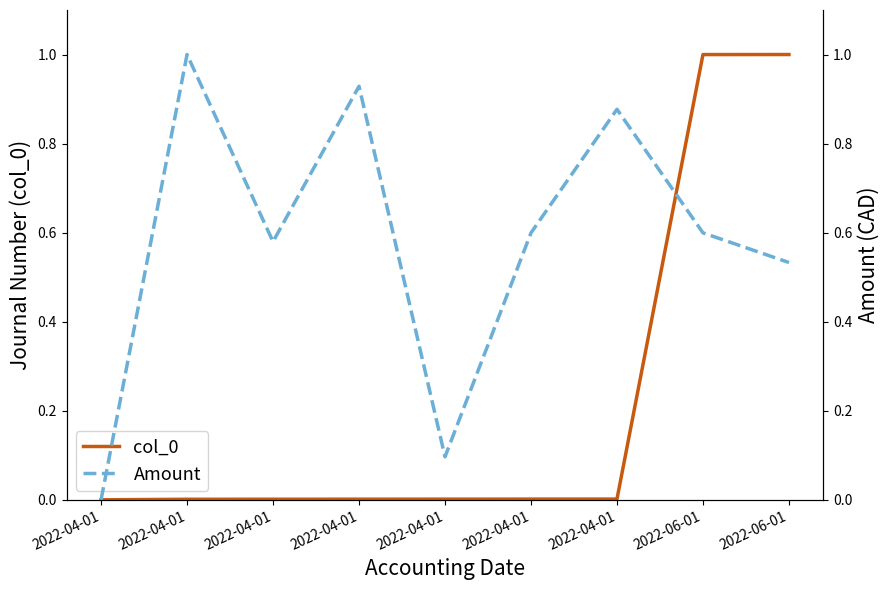

Rank the categories by col_0 value from highest to lowest.

2022-06-01, 2022-06-01, 2022-04-01, 2022-04-01, 2022-04-01, 2022-04-01, 2022-04-01, 2022-04-01, 2022-04-01